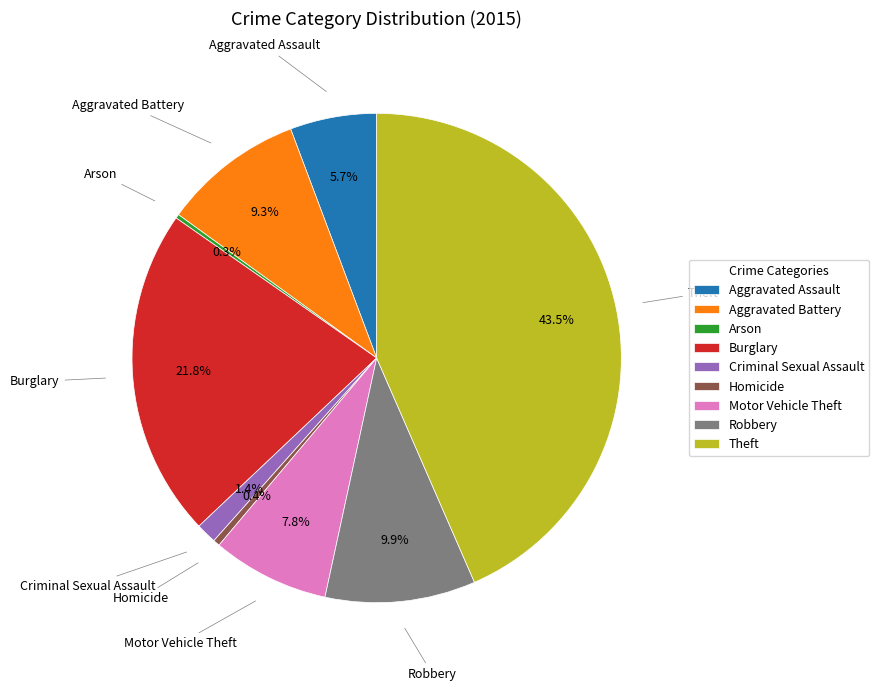

The Theft slice represents 58% of the pie. True or false?

False